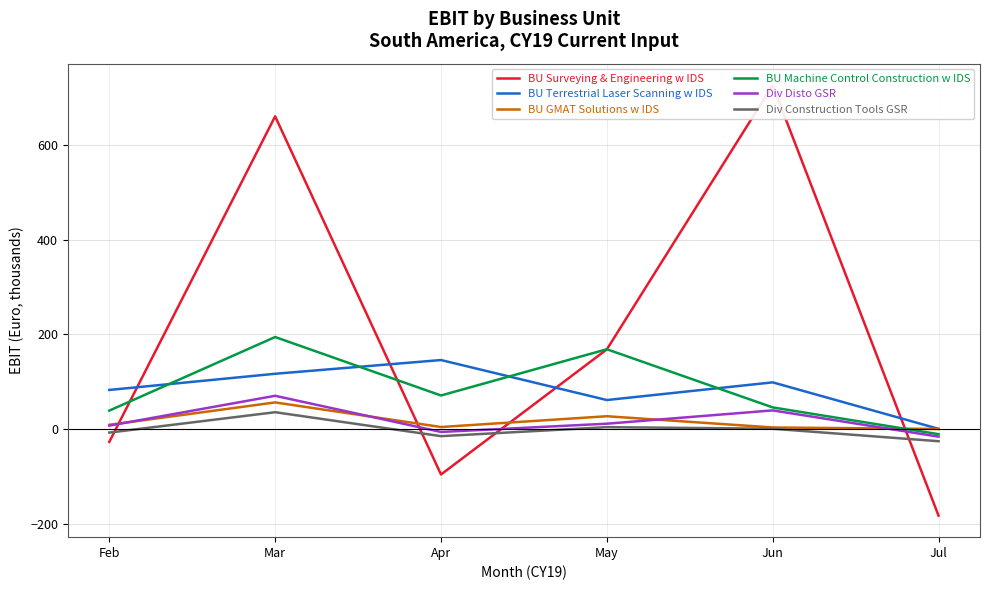

What is the value of the BU Machine Control Construction w IDS point at the 6th from the left?

-10.5